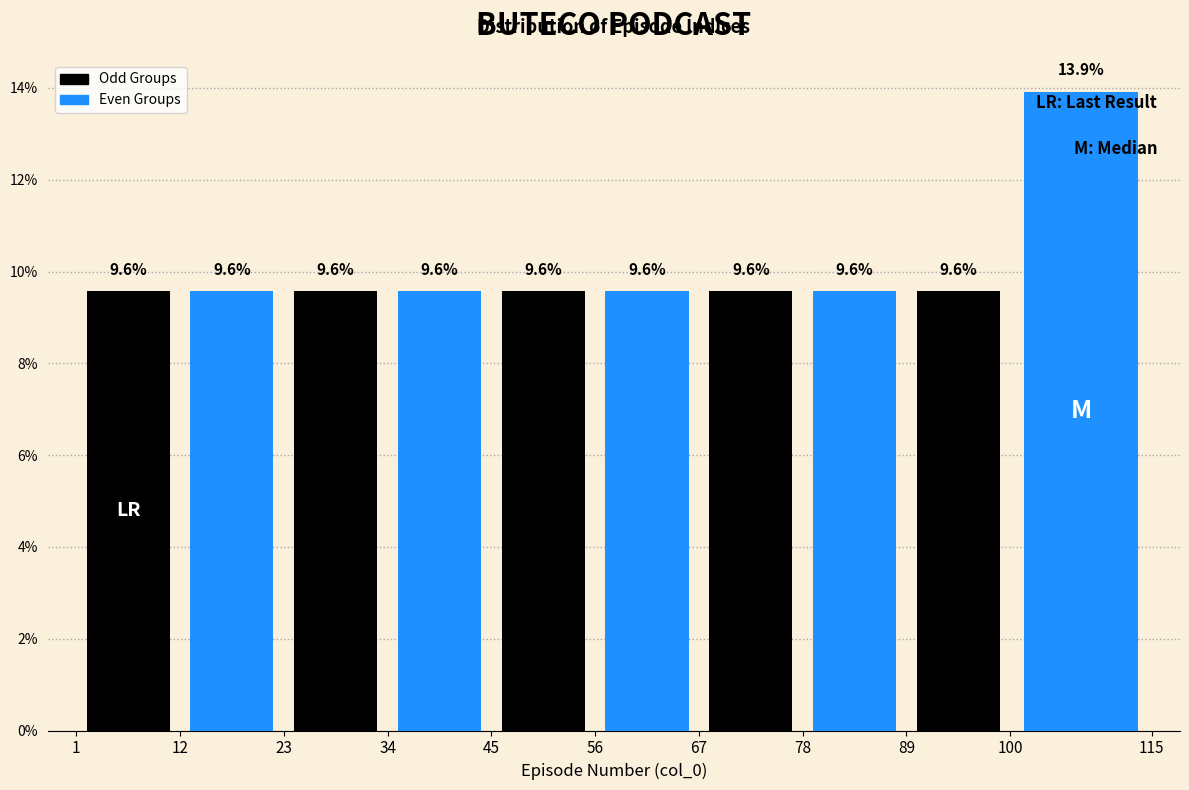

Reading left to right, extract all data points from this chart.

Odd Groups: 12=9.6	34=9.6	56=9.6	78=9.6	100=9.6
Even Groups: 12=9.6	34=9.6	56=9.6	78=9.6	100=13.9